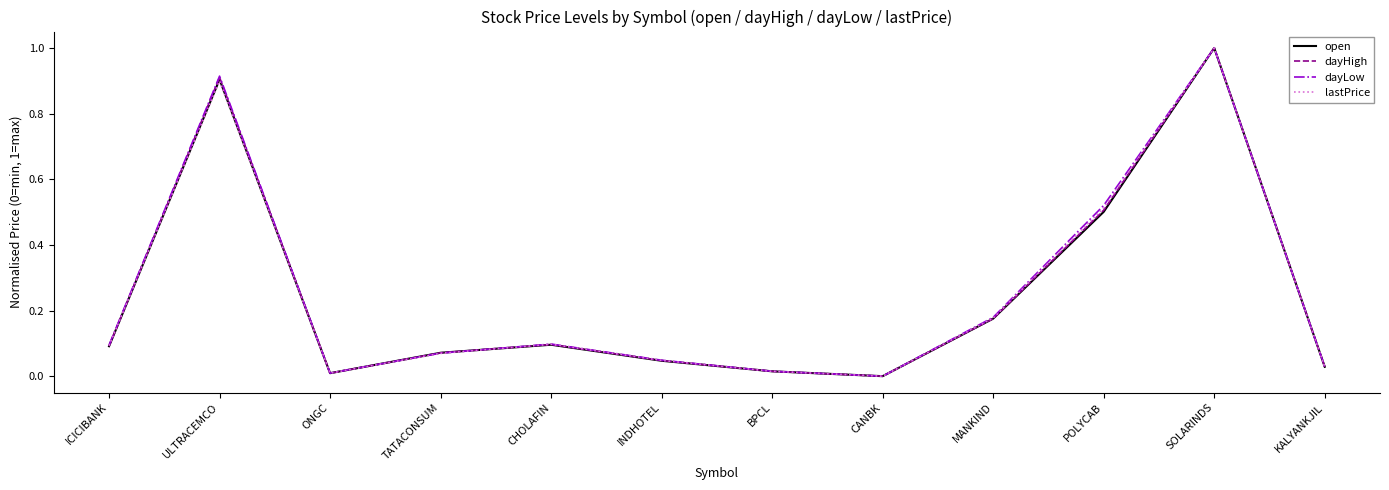

What position from the right is SOLARINDS?

2